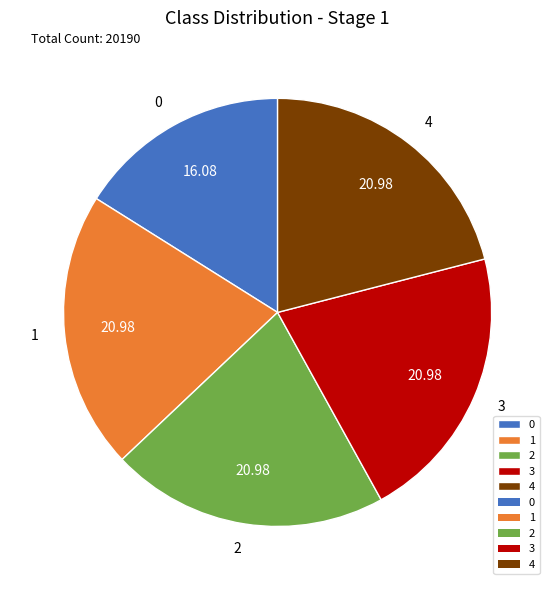

Does 3 account for over 50% of the chart?

No